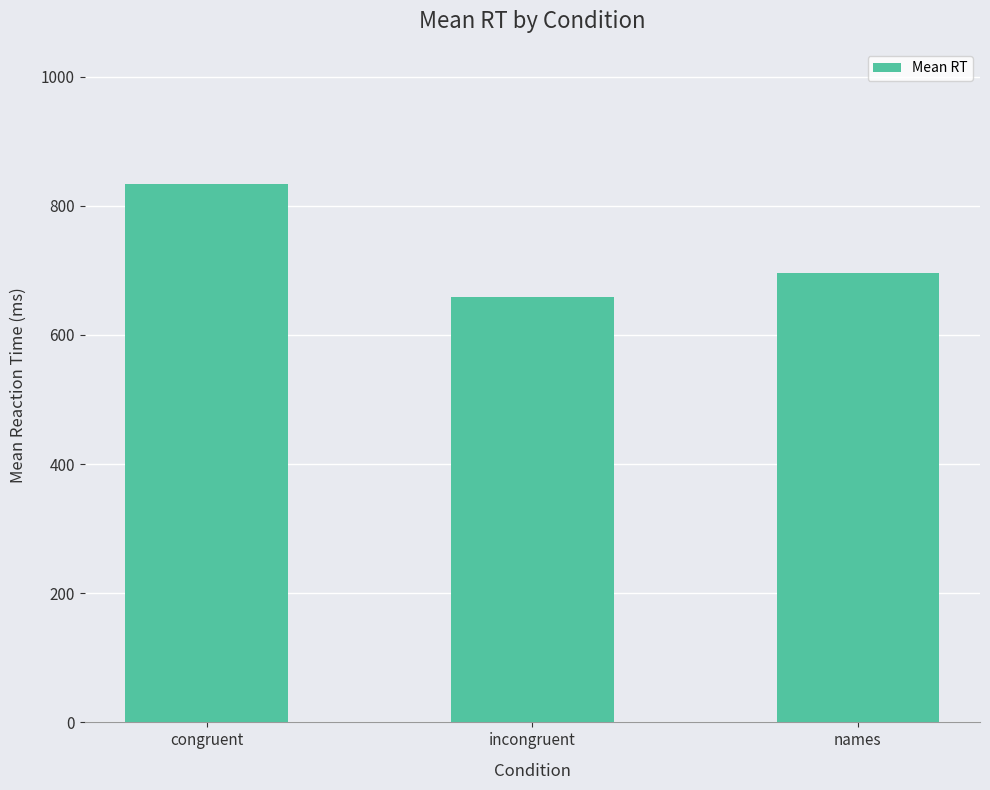

The chart shows a value of 659.1 at incongruent. True or false?

True